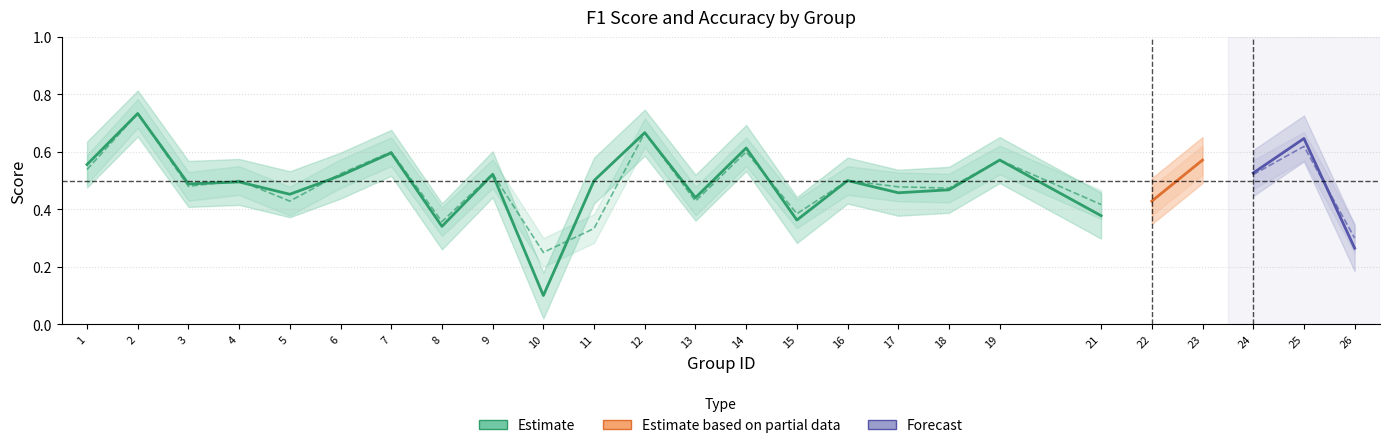

What is the sum of all f1 values?

12.2